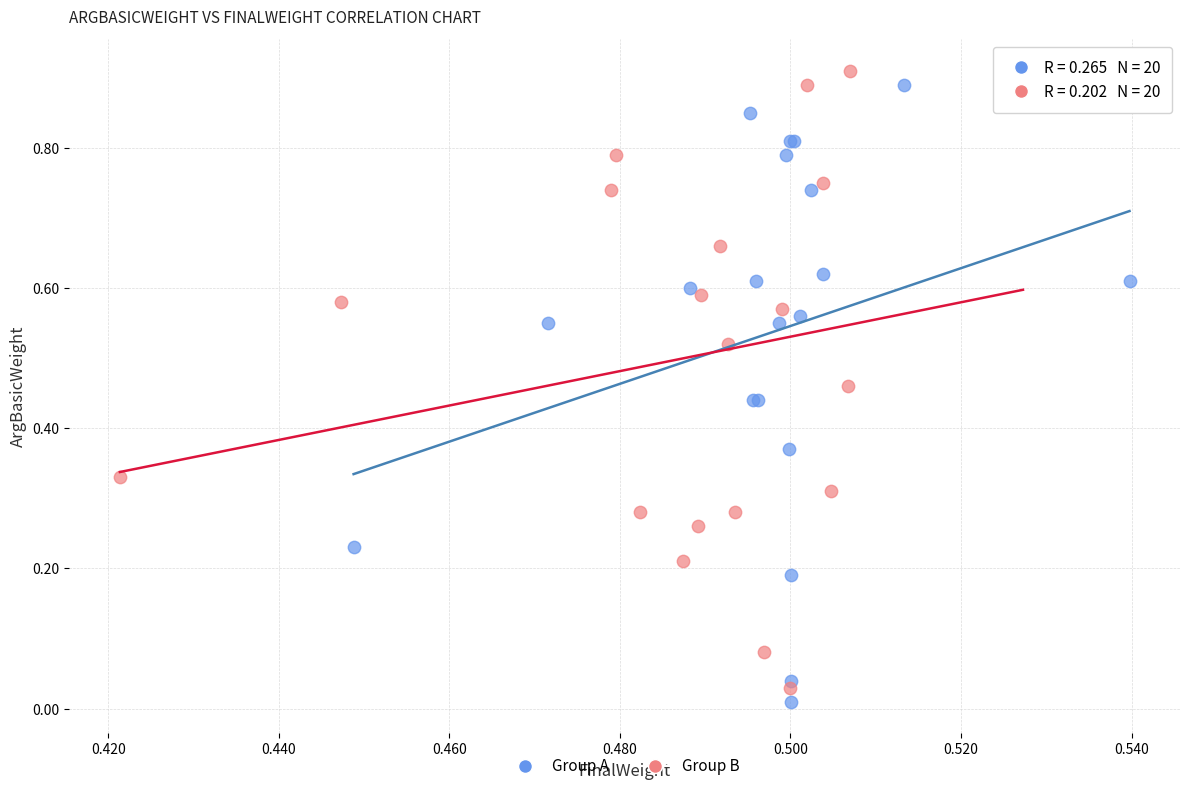

Which series reaches the maximum Y coordinate?

Group B